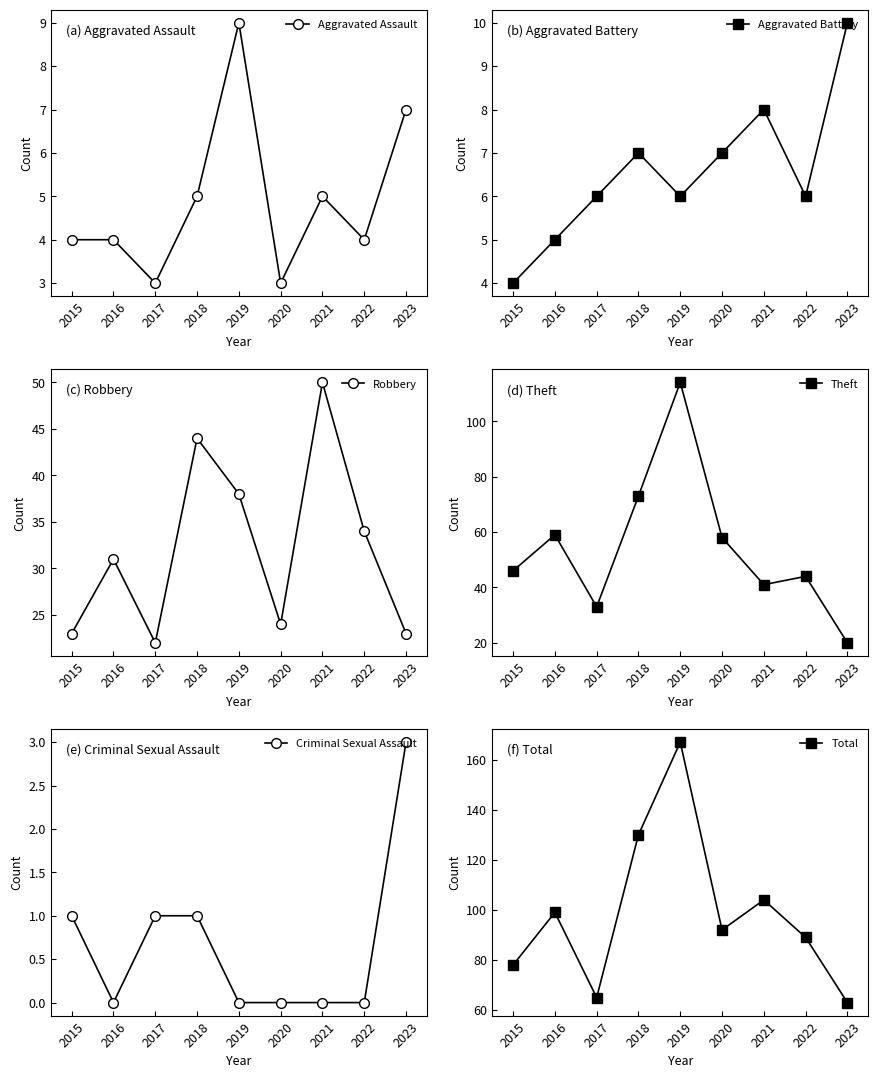

Which series changed the most between 2018 and 2020?

Total